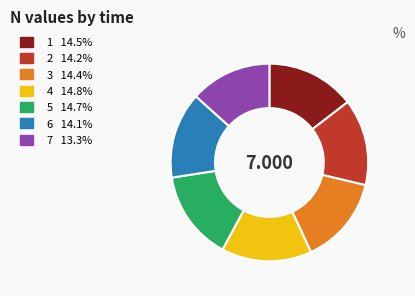

Is there any slice that represents more than half of the pie?

No